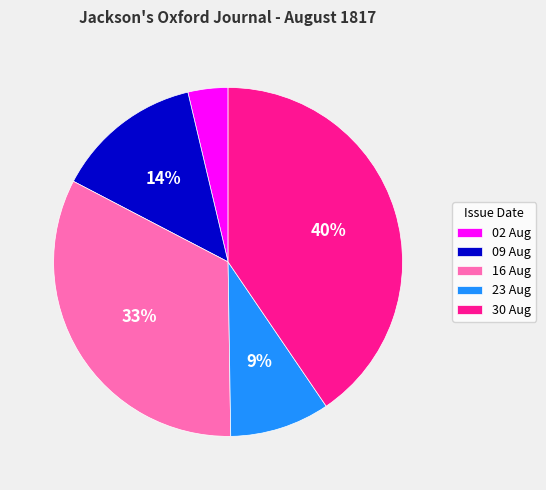

What percentage is the 23 Aug slice, to the nearest percent?

9%